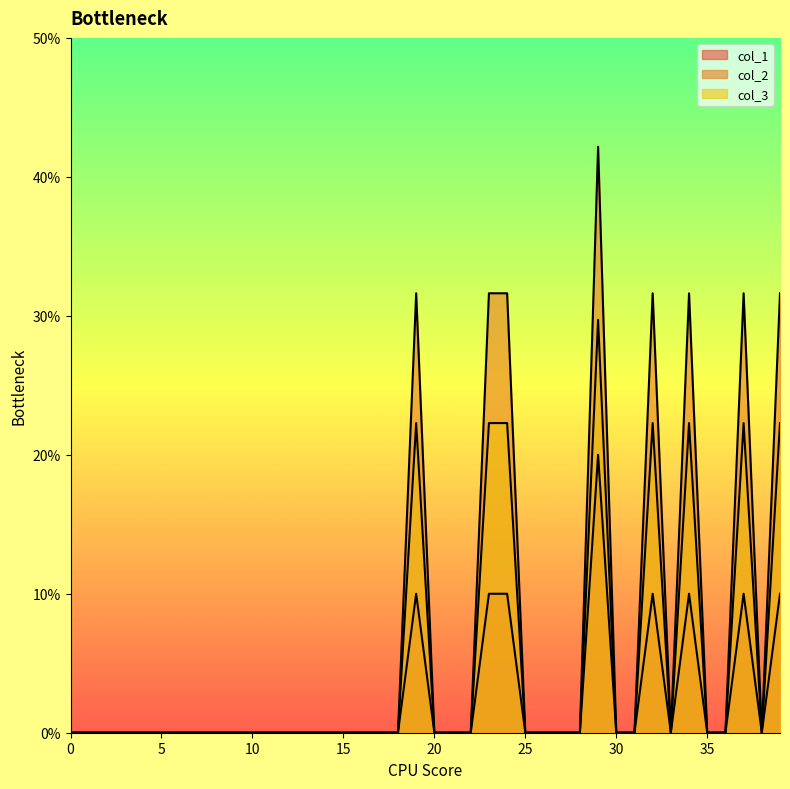

List the series in order of their peak value, highest first.

col_2, col_3, col_1